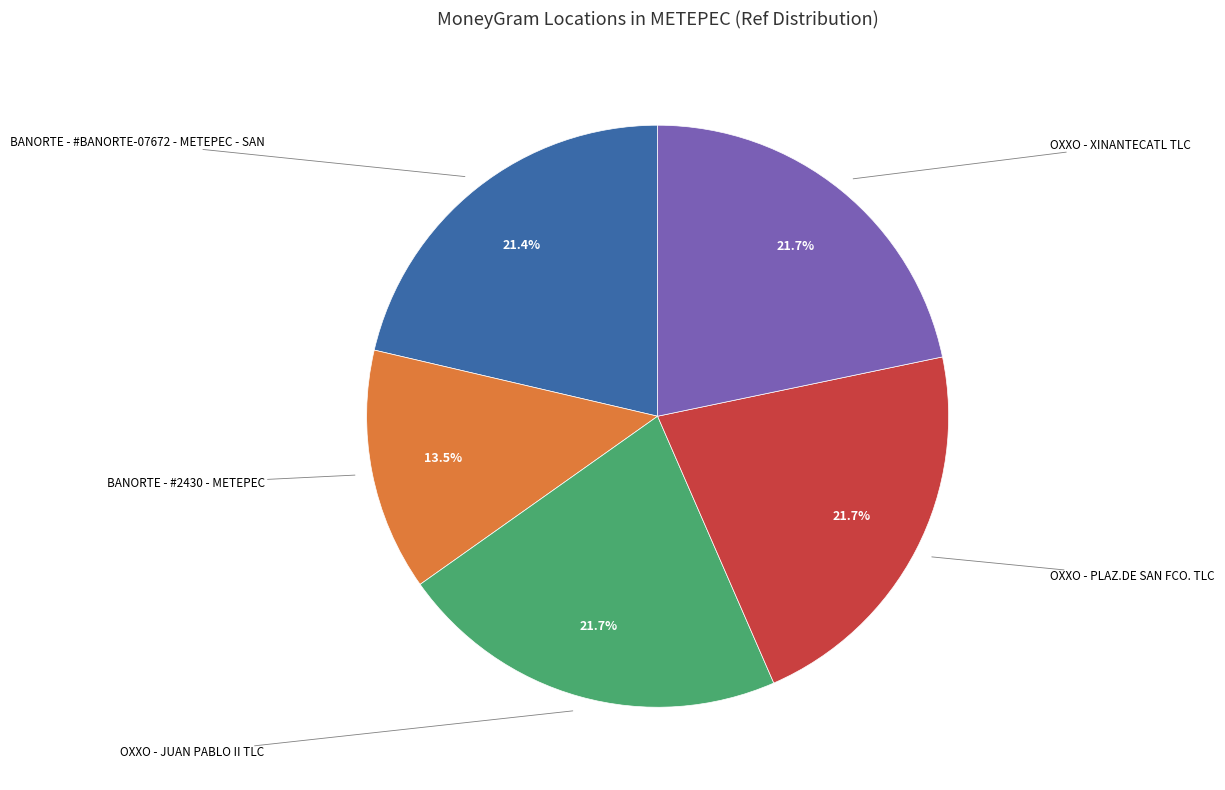

Is there any slice that represents more than half of the pie?

No